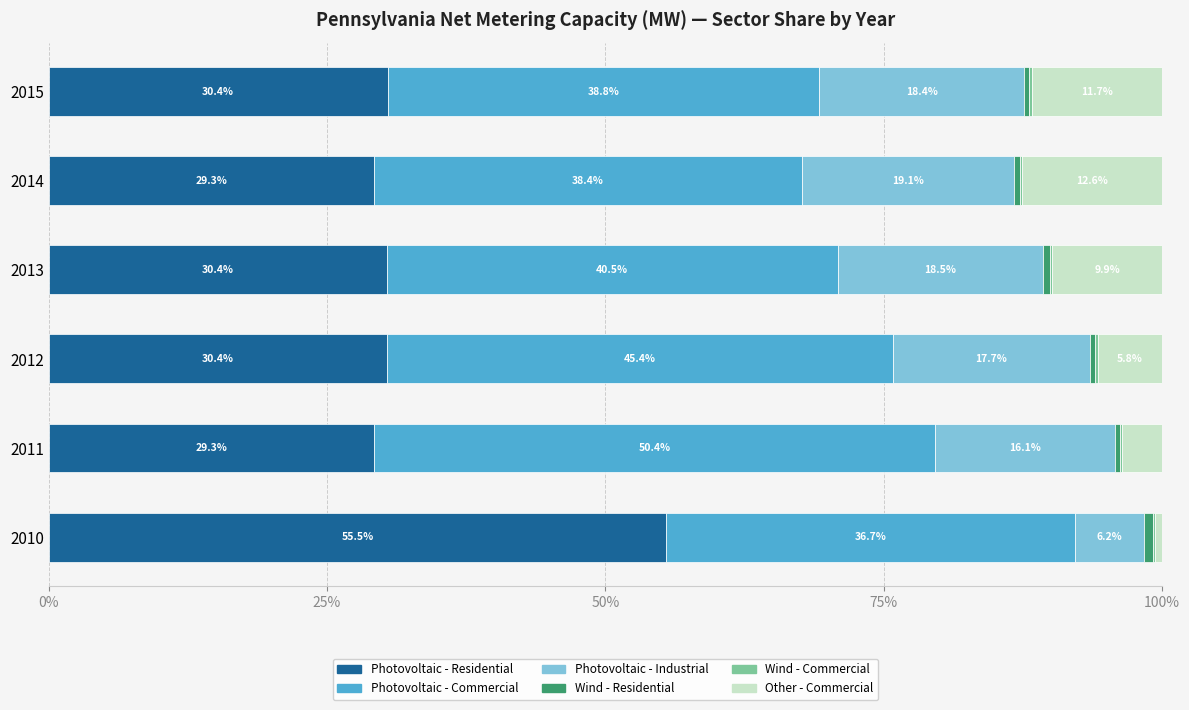

What is the maximum value for Photovoltaic - Residential?

55.5